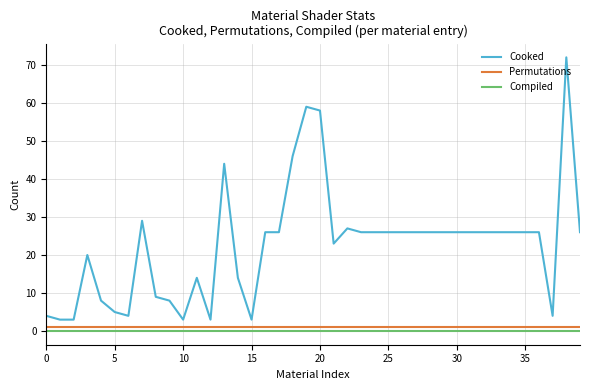

At how many categories does at least one series exceed 39?

5